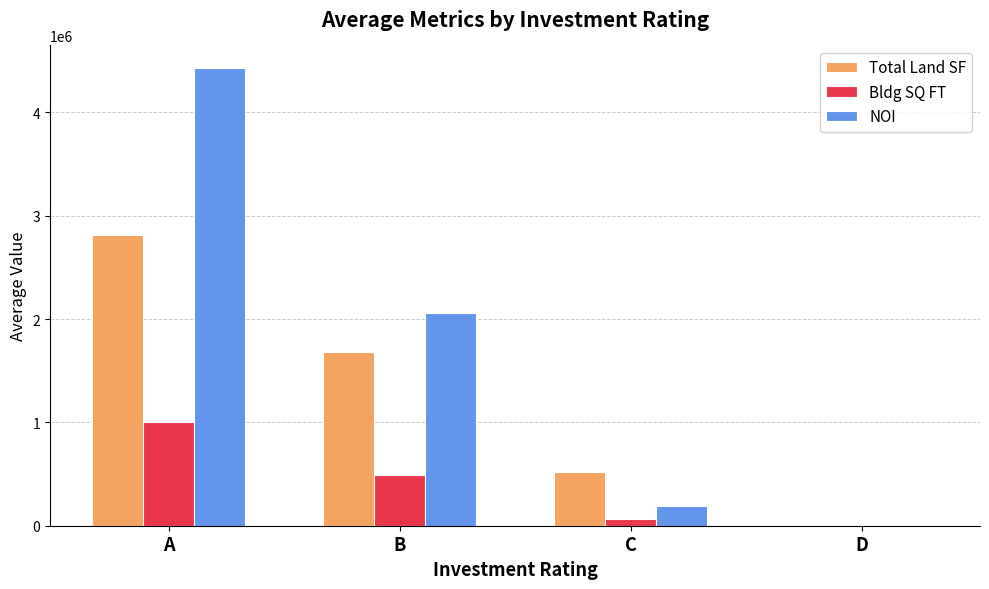

Which category has the highest value across all series?

A